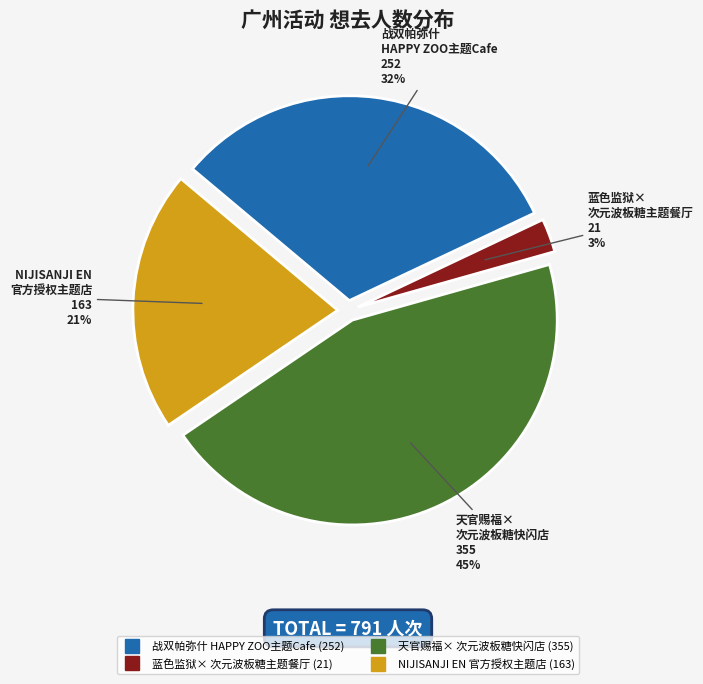

To the nearest percent, what is the average slice percentage?

25%